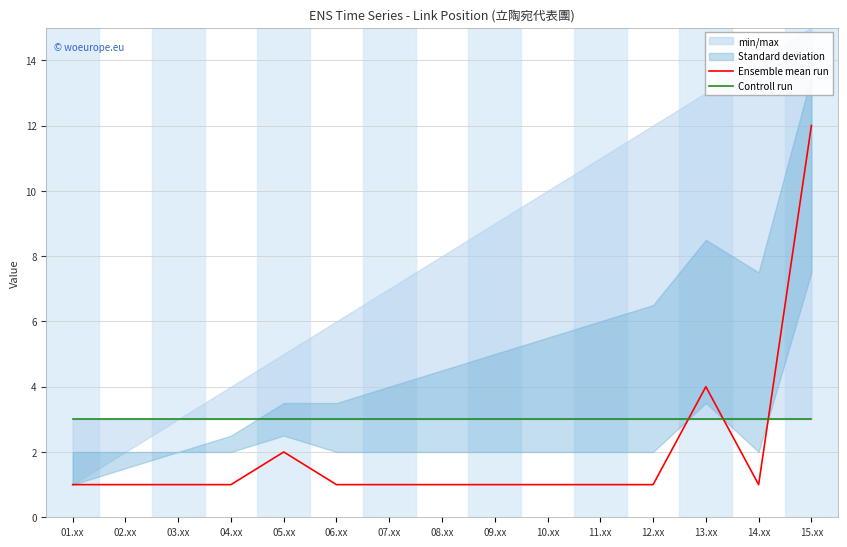

True or false: Controll run has more than 0 interior local peaks.

False